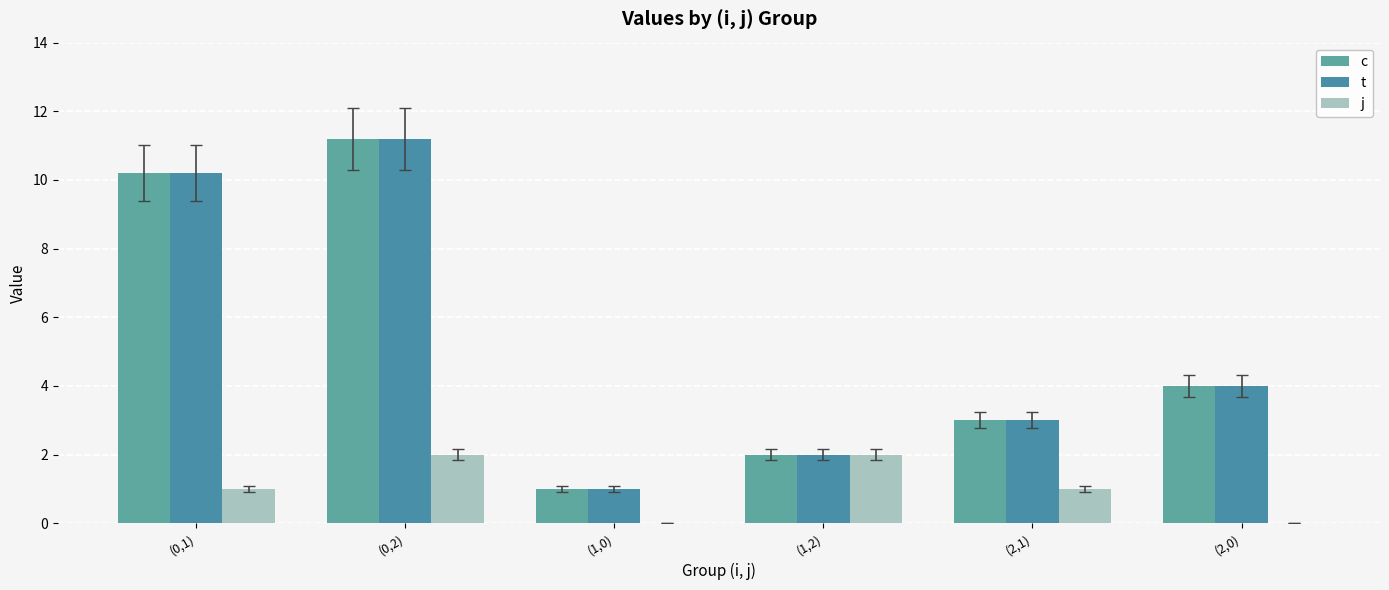

At which label does c first exceed 4?

(0,1)